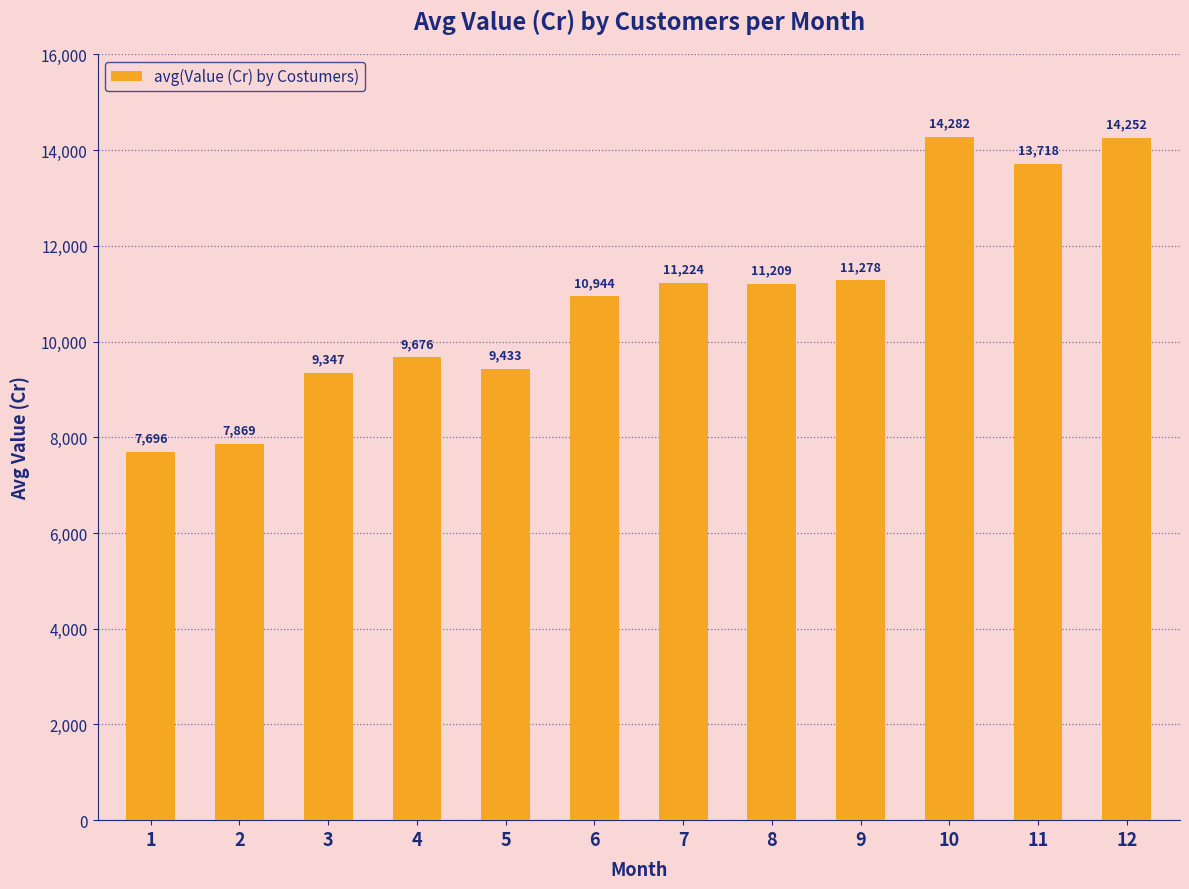

True or false: the data shows 5374.0 at 5.

False